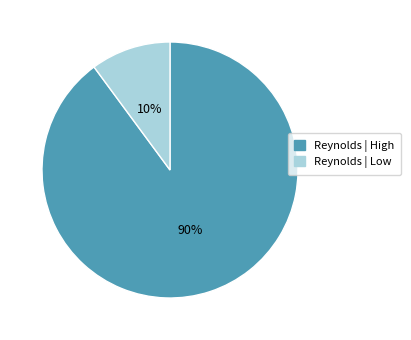

To the nearest percent, what is the difference between the largest and smallest slice percentages?

80%